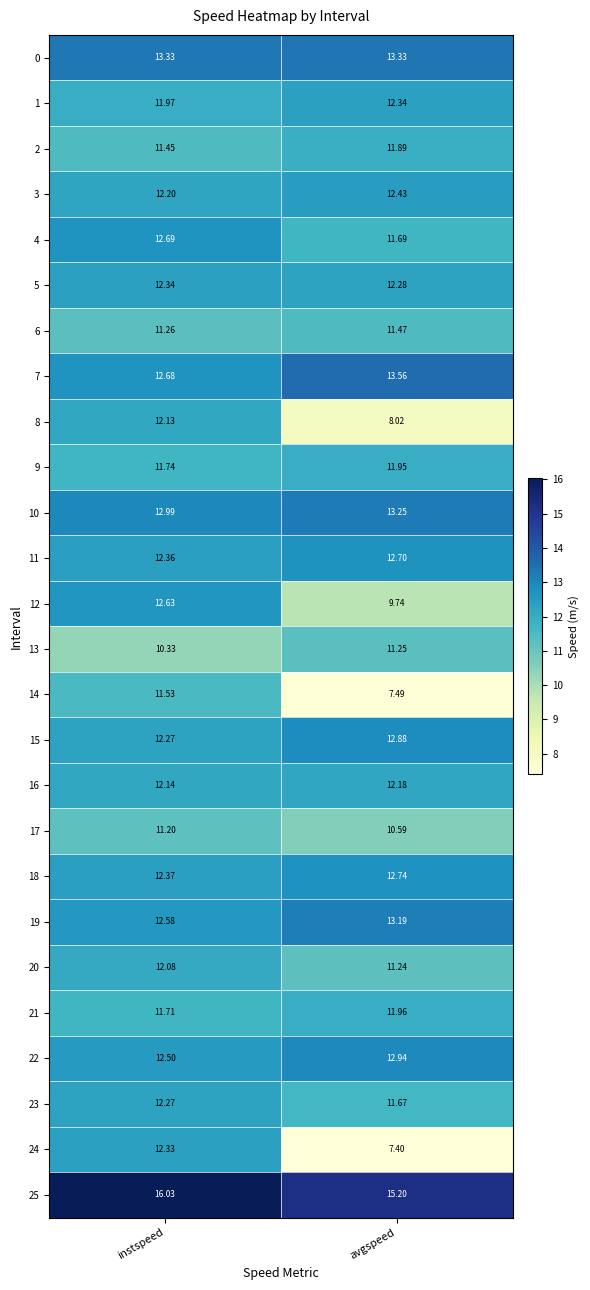

At which category is the sum across all series the highest?

instspeed